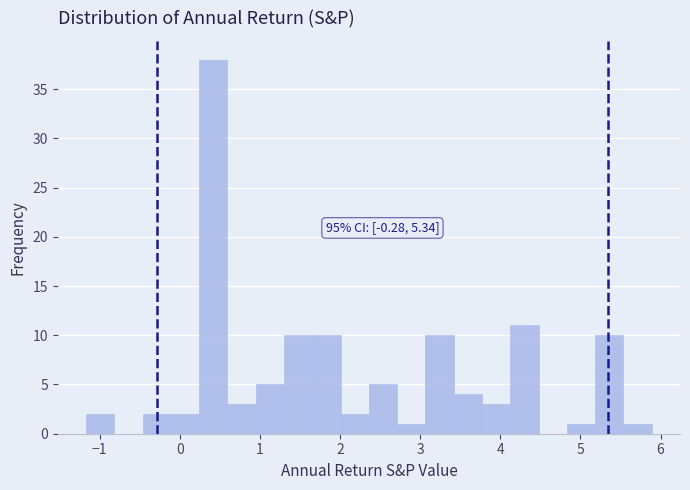

Around what value on the x-axis is the tallest bar? Give the approximate position of its centre, as read against the axis.

0.4